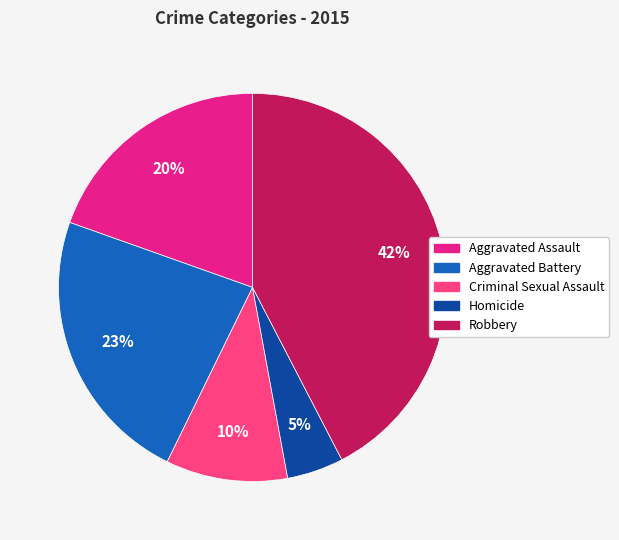

Which category has the biggest portion of the pie?

Robbery